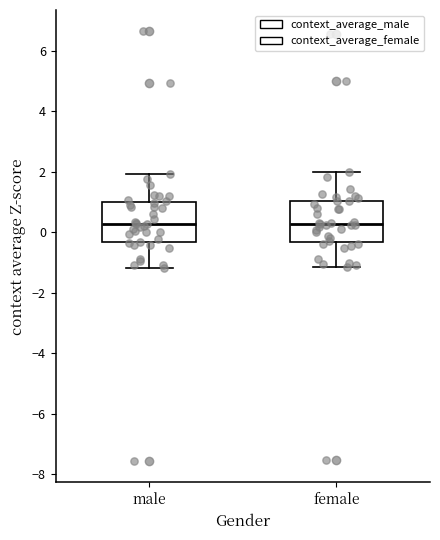

Where is the lower edge of the box for male on the y-axis? The values are not printed on the chart, so give them approximately, as read against the axis.

-0.4